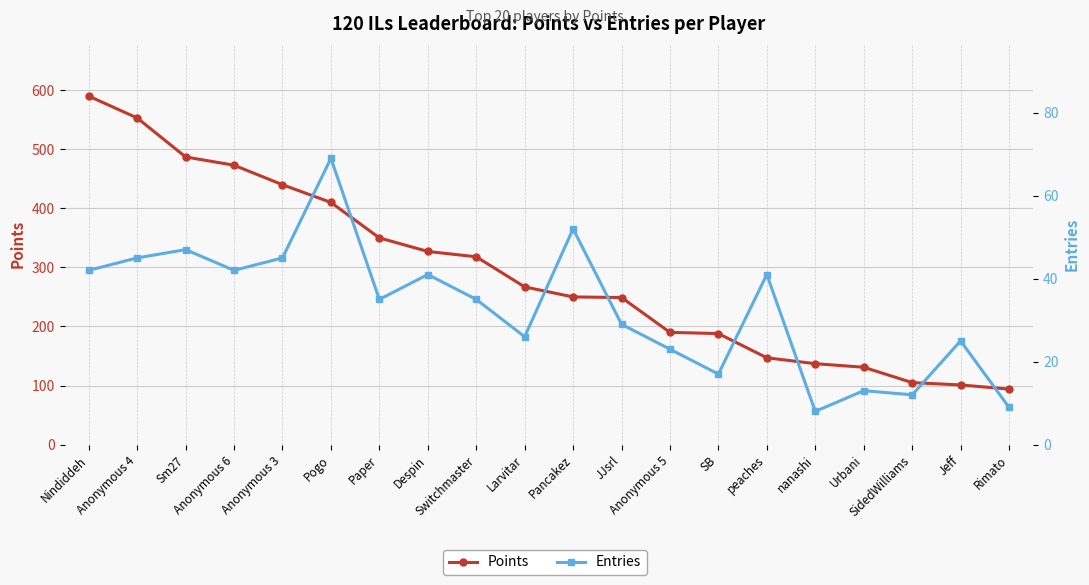

What is the label of the 4th point from the right?

Urbani